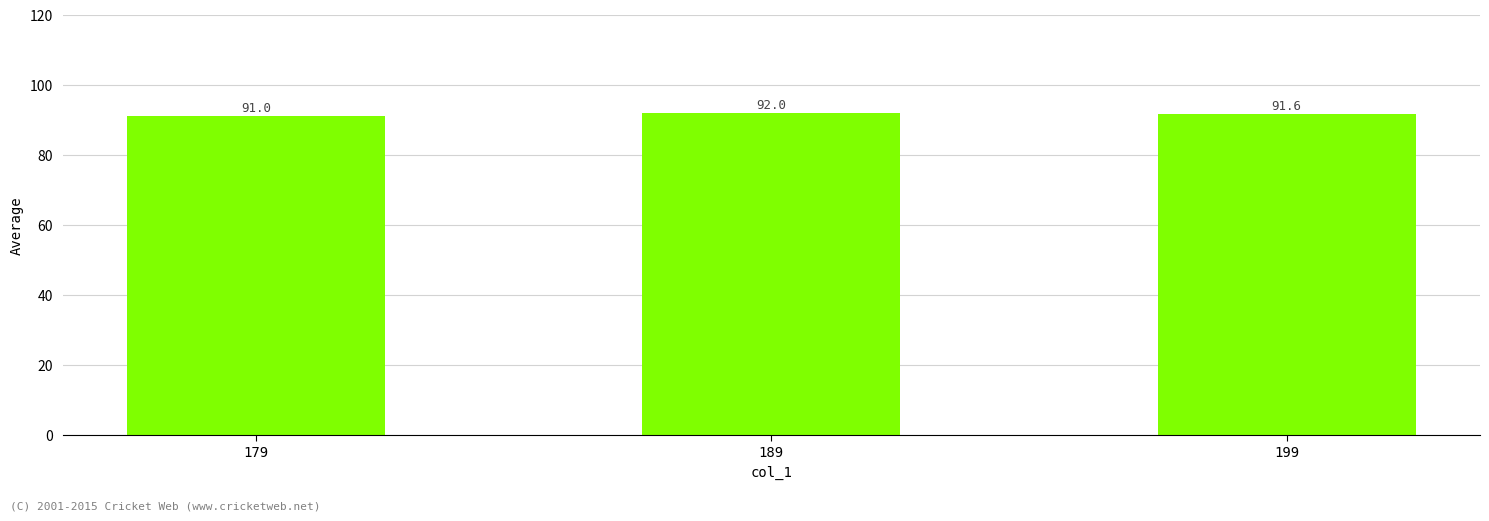

Reading left to right, extract all data points from this chart.

179=91.0	189=92.0	199=91.6